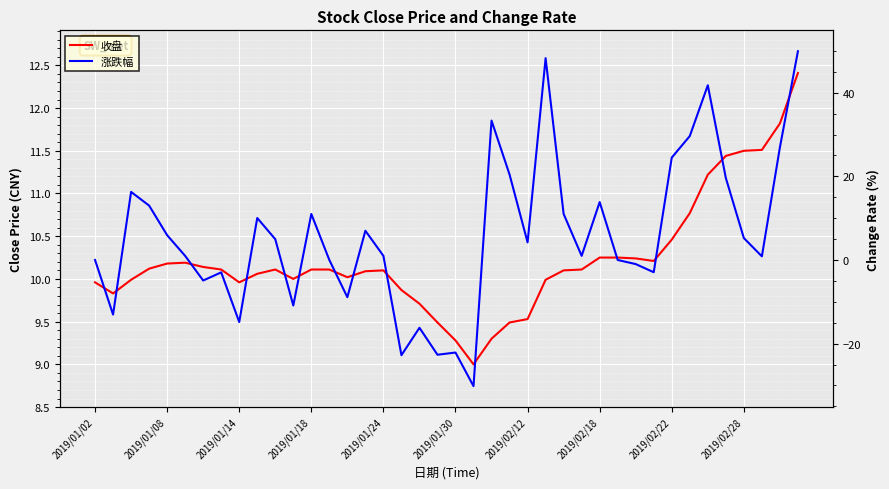

Which series ends up on top after the final intersection of 收盘 and 涨跌幅?

涨跌幅